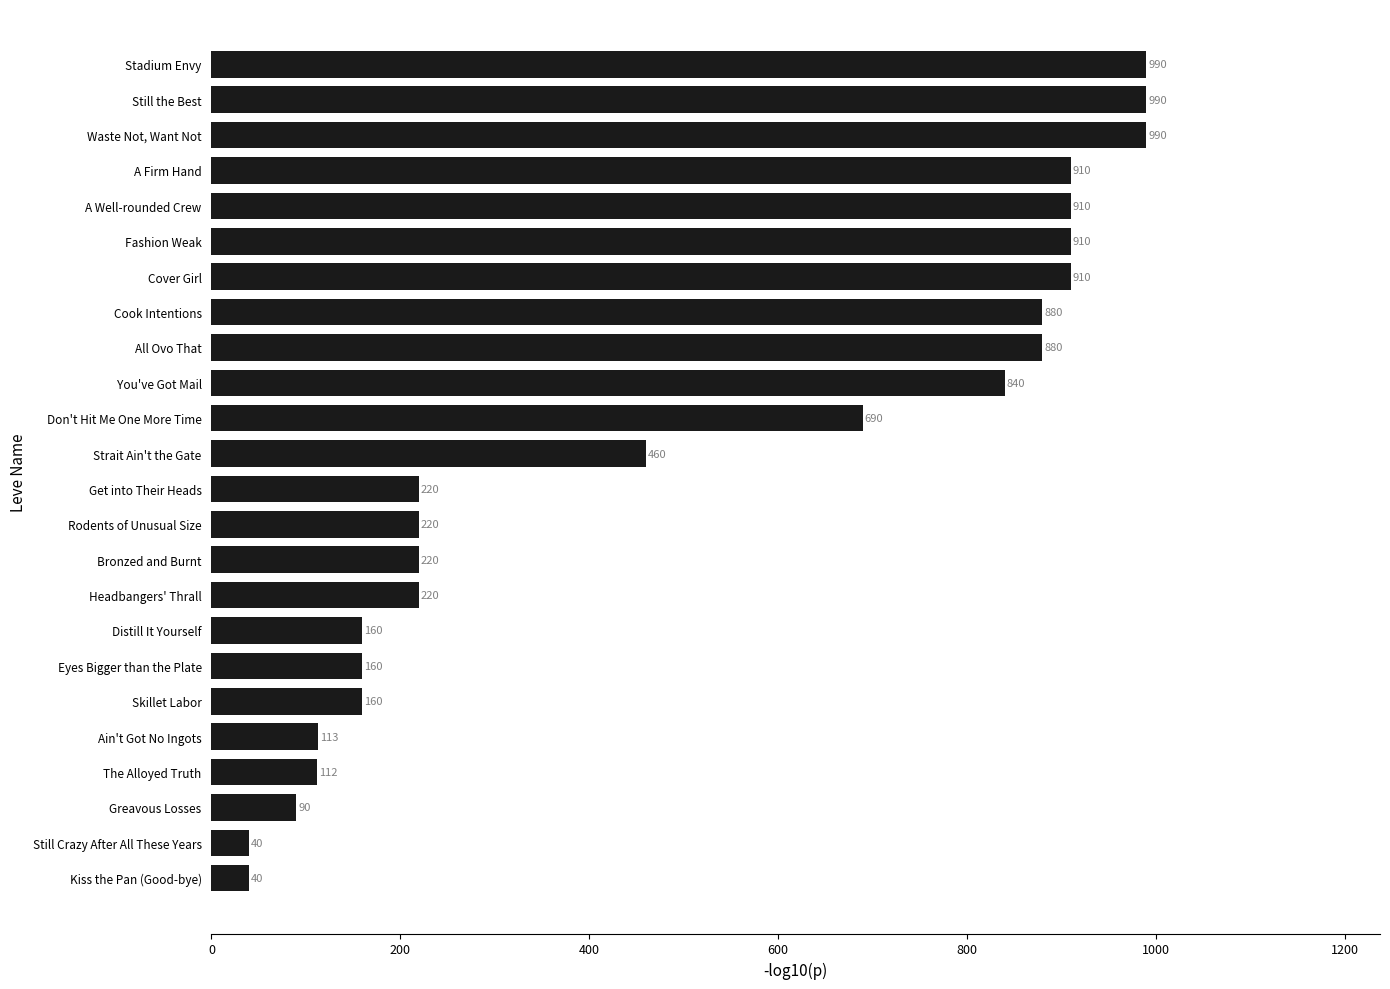

Reading top to bottom, extract all data points from this chart.

Stadium Envy=990	Still the Best=990	Waste Not, Want Not=990	A Firm Hand=910	A Well-rounded Crew=910	Fashion Weak=910	Cover Girl=910	Cook Intentions=880	All Ovo That=880	You've Got Mail=840	Don't Hit Me One More Time=690	Strait Ain't the Gate=460	Get into Their Heads=220	Rodents of Unusual Size=220	Bronzed and Burnt=220	Headbangers' Thrall=220	Distill It Yourself=160	Eyes Bigger than the Plate=160	Skillet Labor=160	Ain't Got No Ingots=113	The Alloyed Truth=112	Greavous Losses=90	Still Crazy After All These Years=40	Kiss the Pan (Good-bye)=40